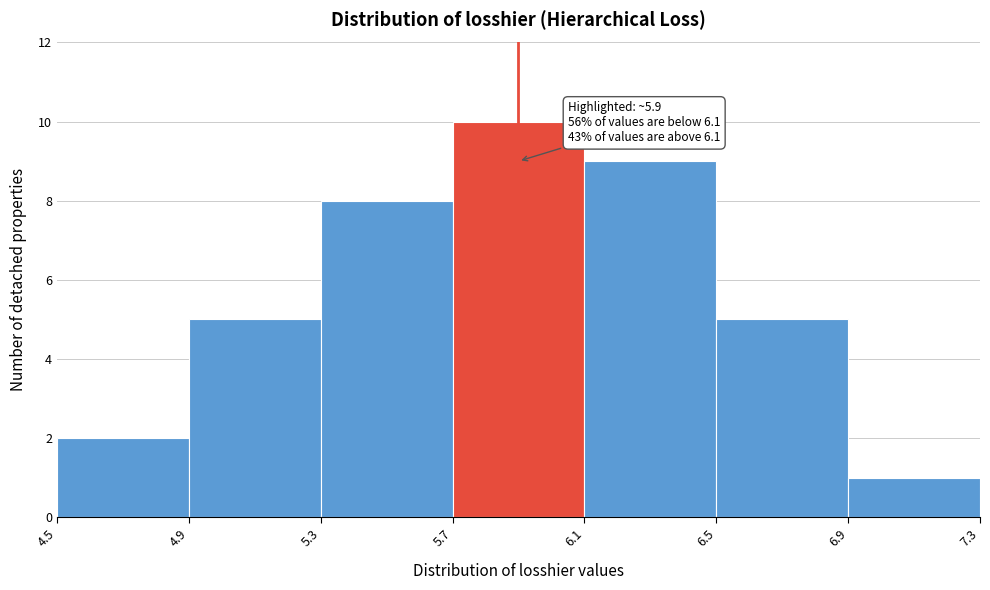

Which range on the x-axis has the tallest bar?

5.7 to 6.1